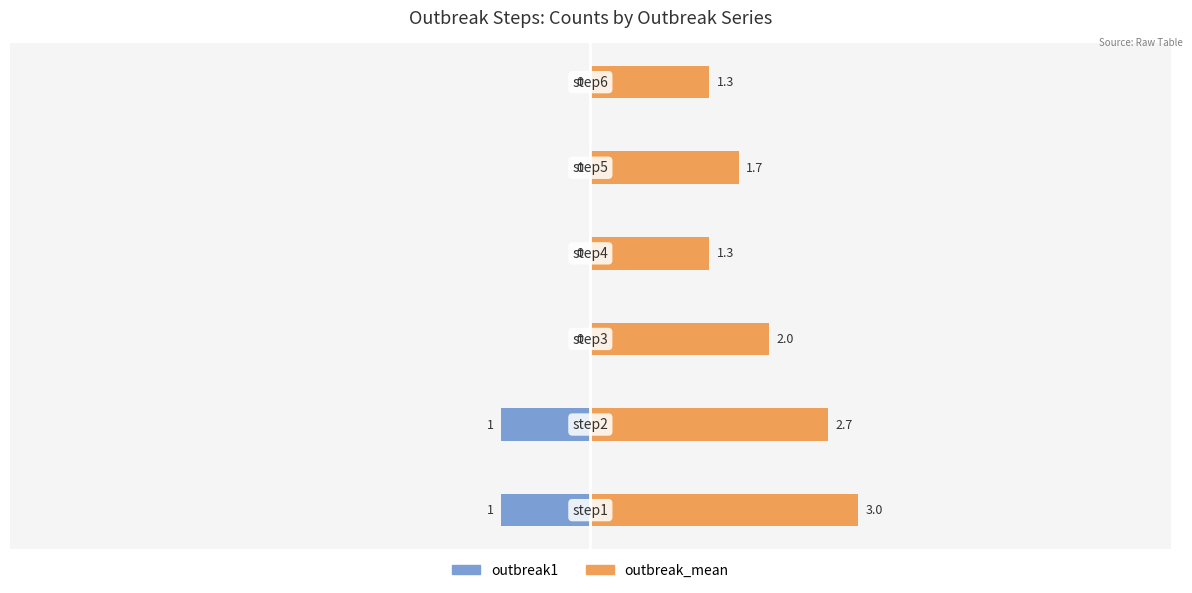

What is the difference between the maximum and minimum values in the outbreak1 series?

1.0